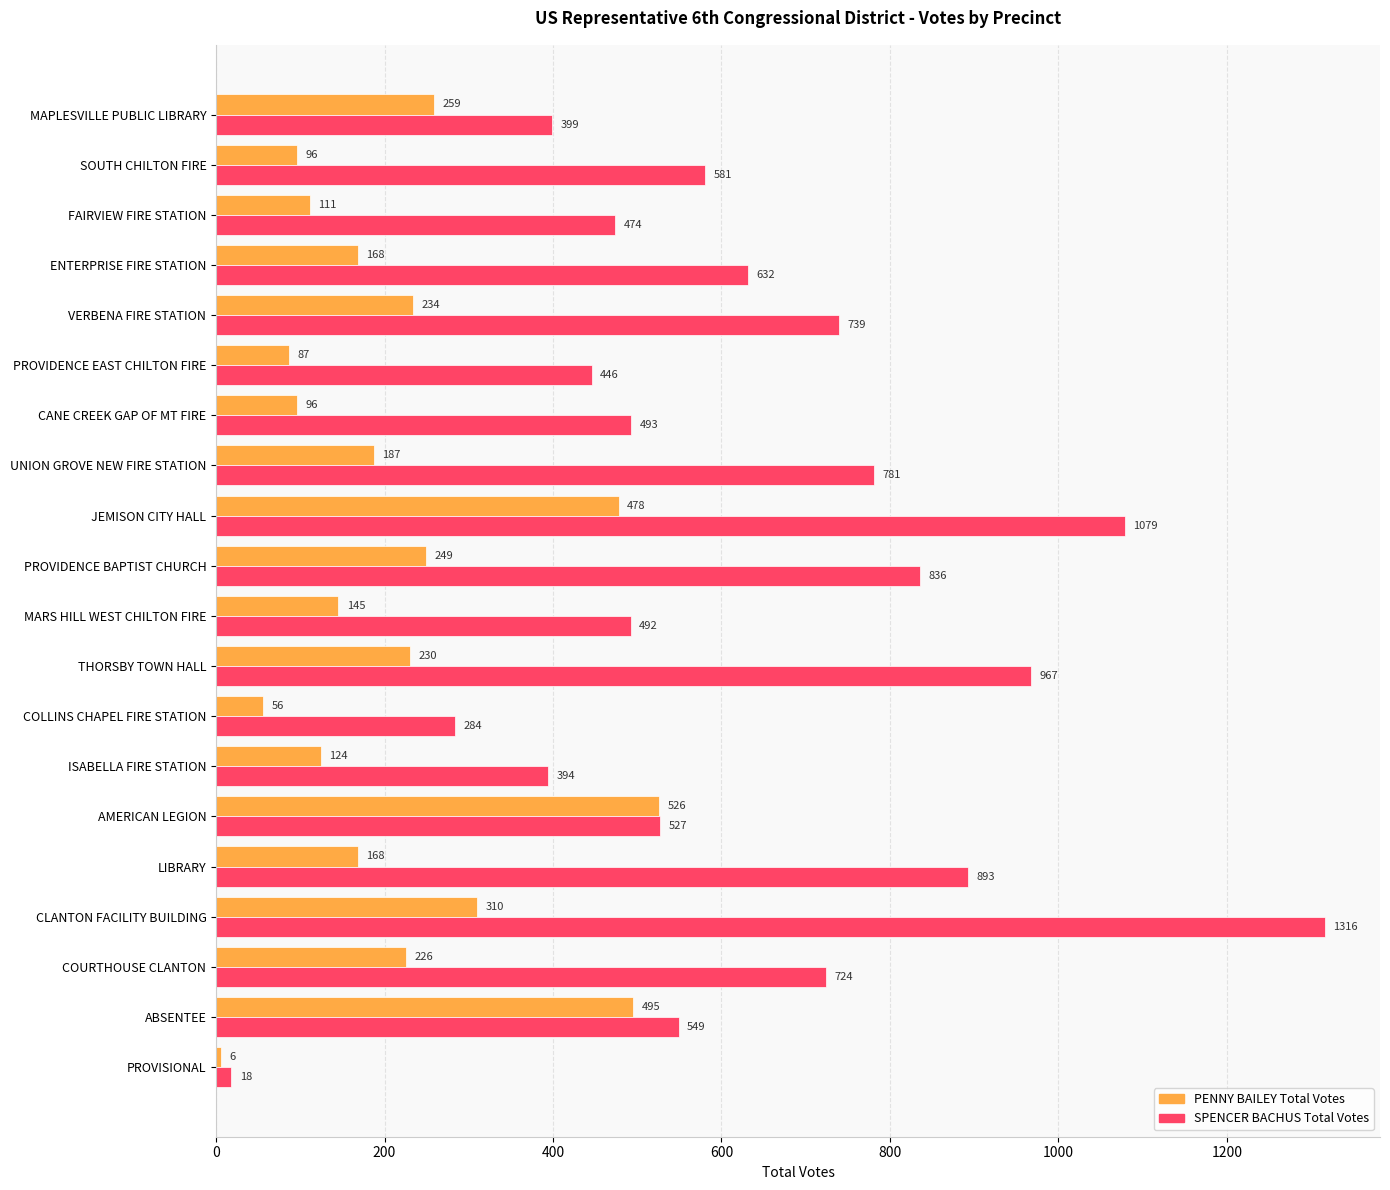

Which series has the largest total across all categories?

SPENCER BACHUS Total Votes